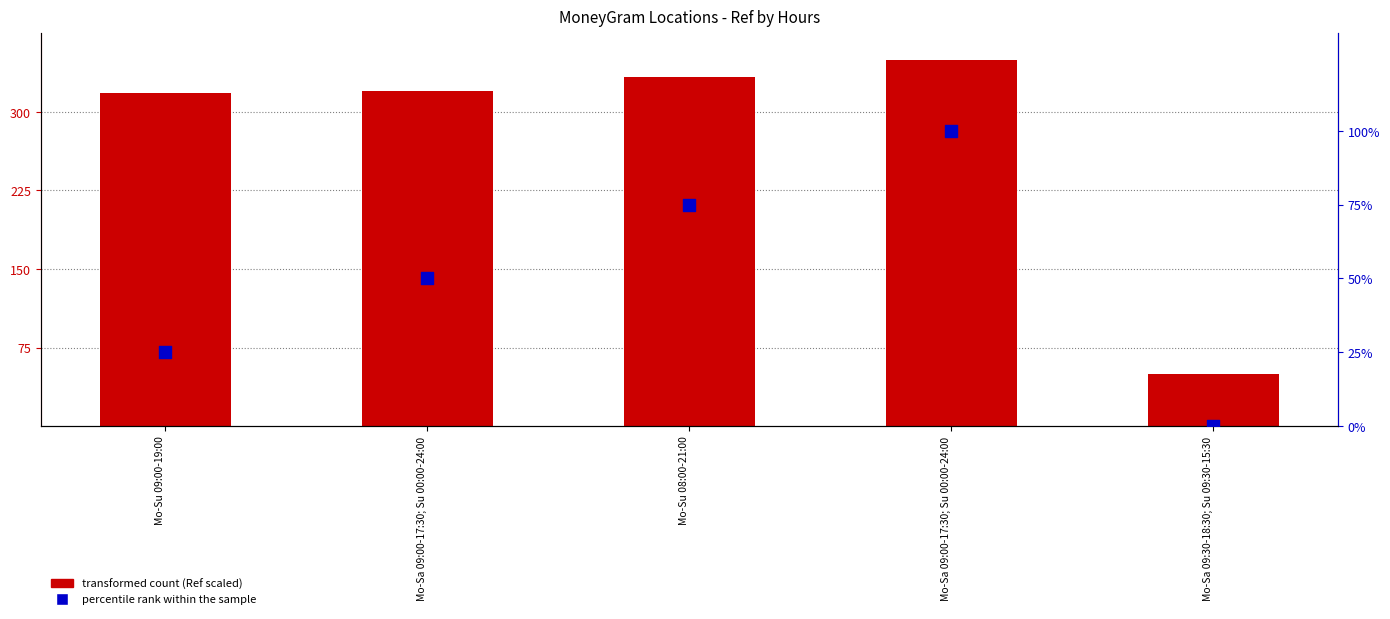

Which series has the largest total across all categories?

transformed count (Ref scaled)